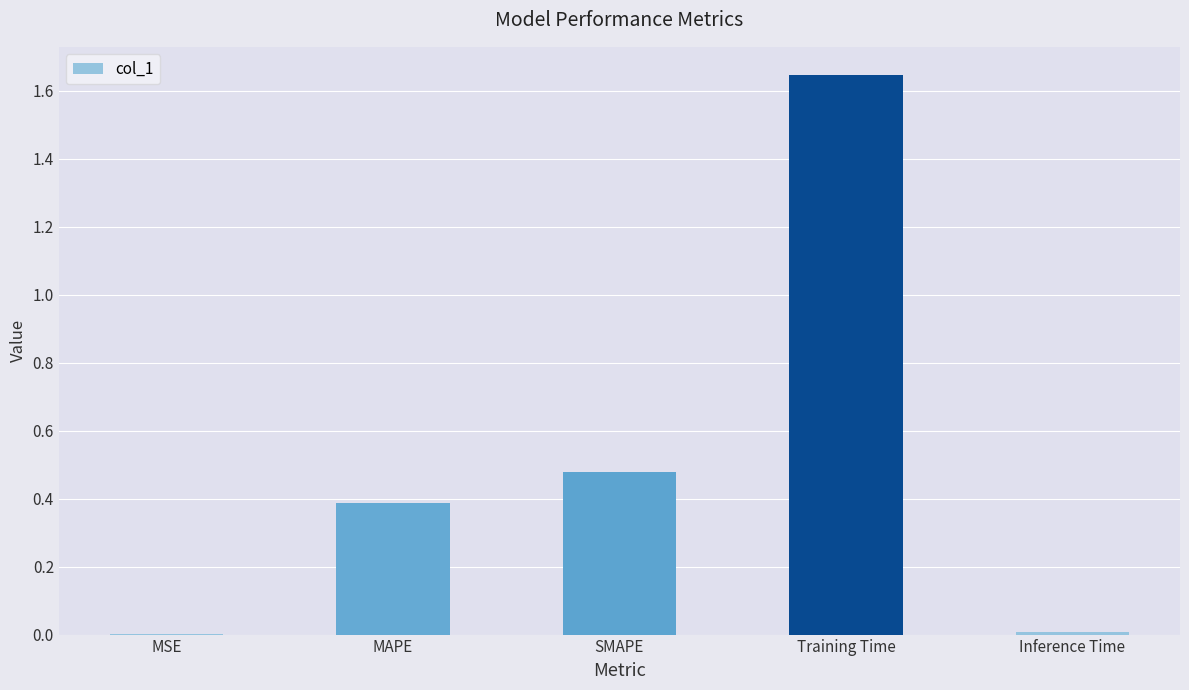

At which category does the chart reach its peak across all series?

Training Time